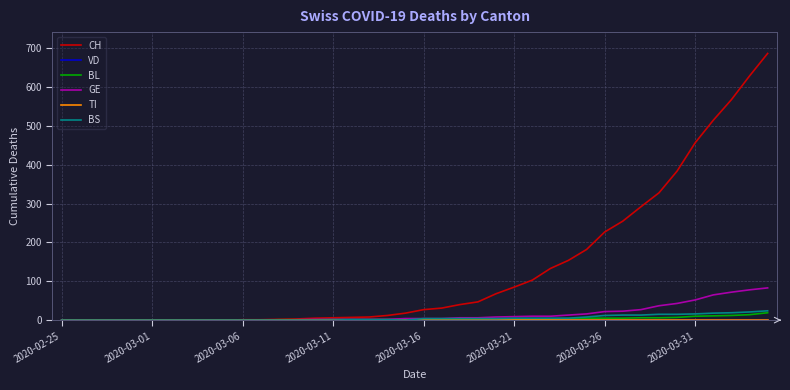

Is this an area chart (filled region under the line)?

No